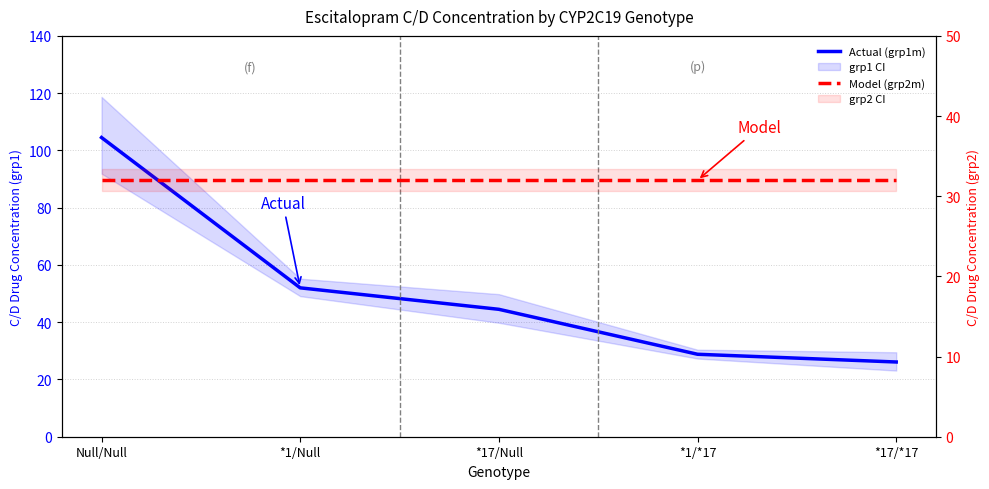

List the series in order of their peak value, highest first.

Actual (grp1m), Model (grp2m)